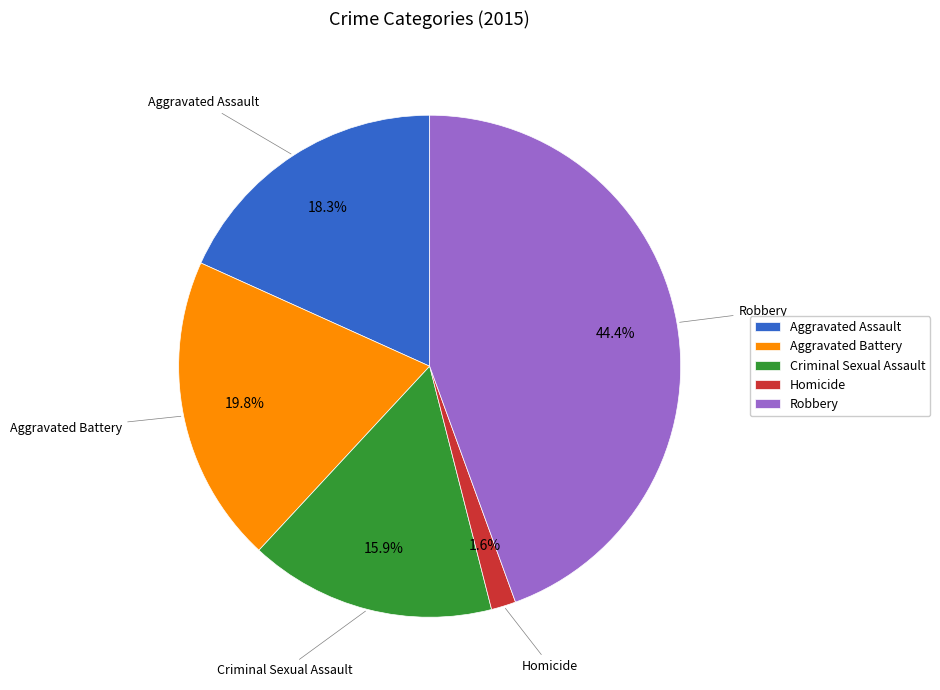

True or false: Criminal Sexual Assault accounts for 24% of the total.

False